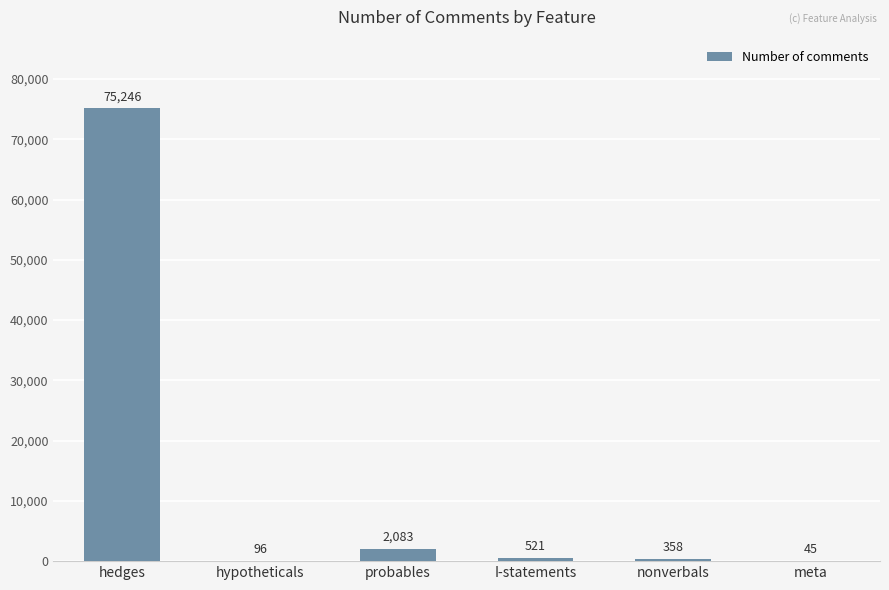

What is the greatest value displayed?

75246